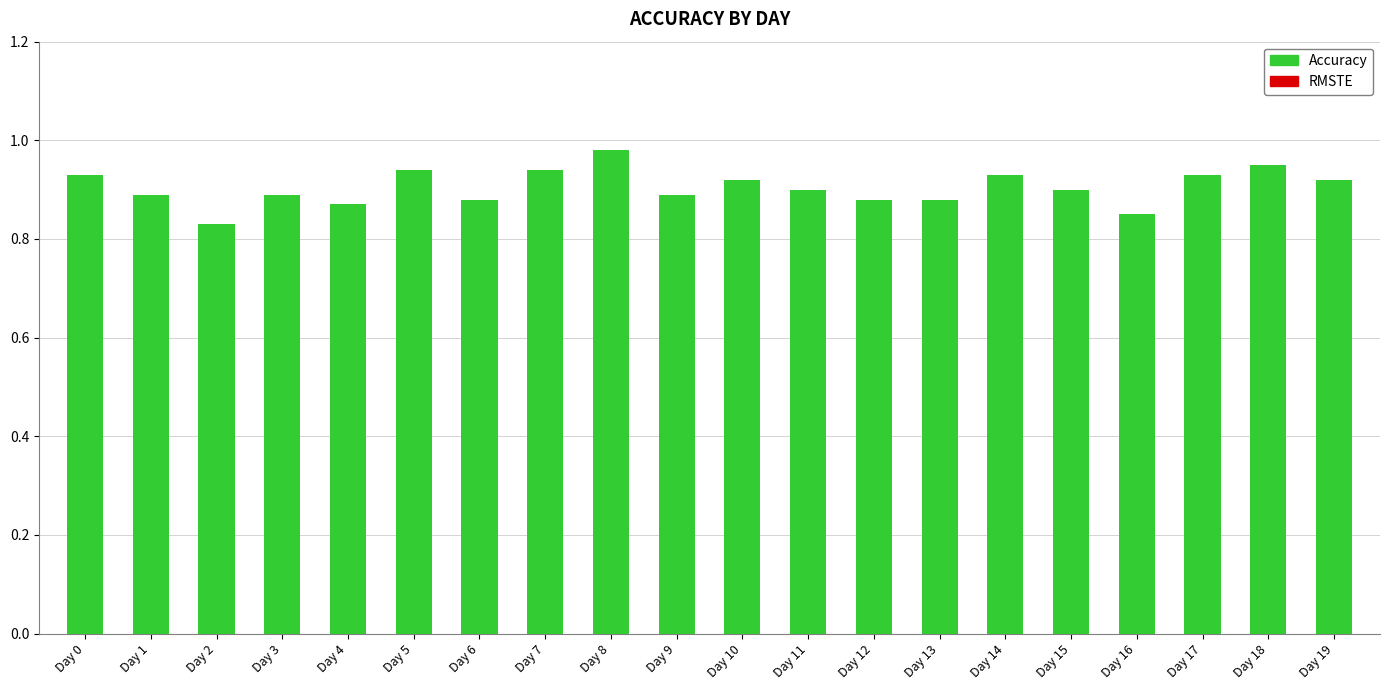

Count the values in the range 0 to 1.

20